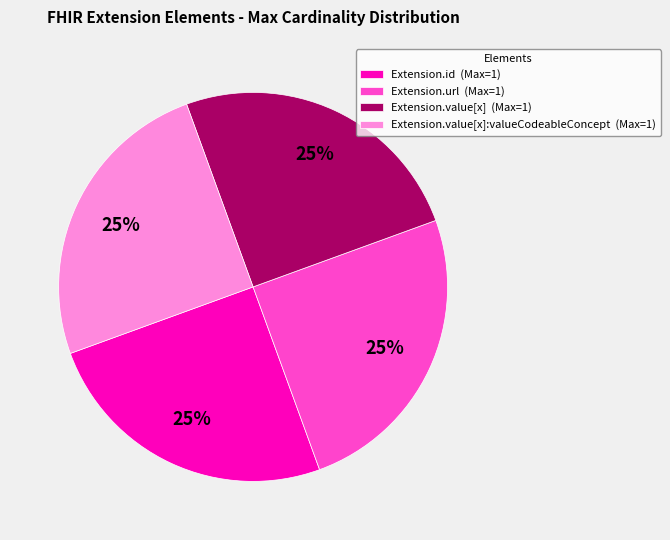

The Extension.url (Max=1) slice represents 25% of the pie. True or false?

True